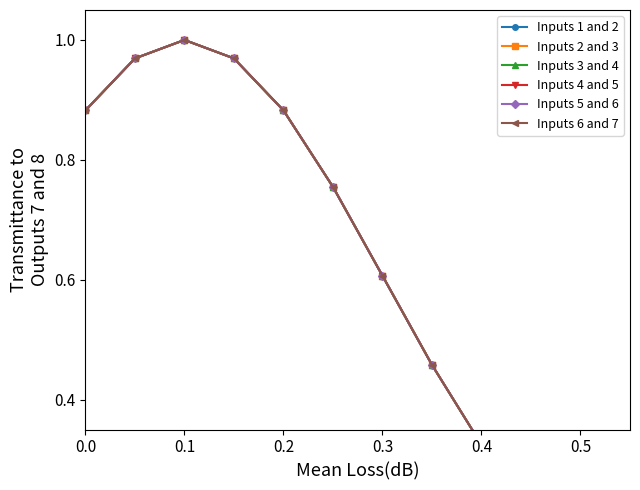

What is the value of the Inputs 5 and 6 point at the 7th from the left?

0.6